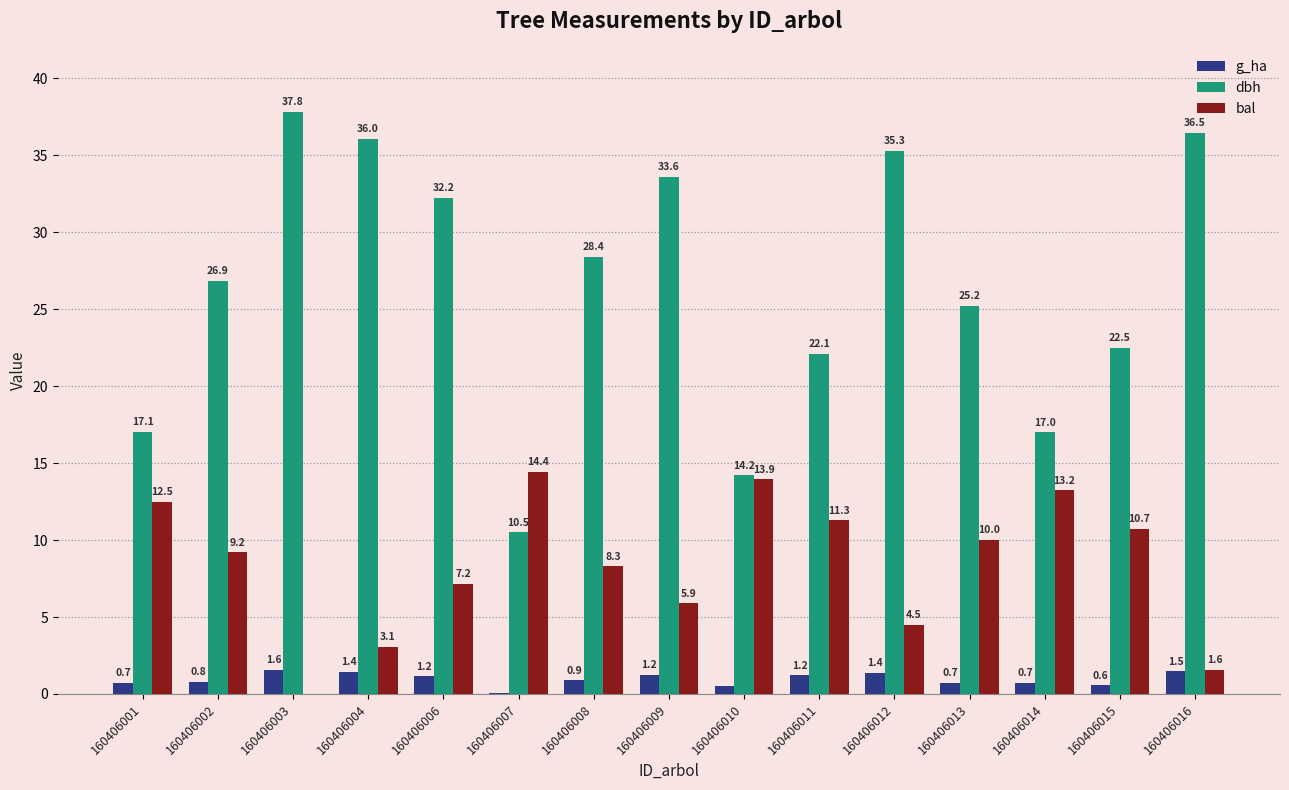

Between 160406007 and 160406008, which series saw the biggest shift?

dbh